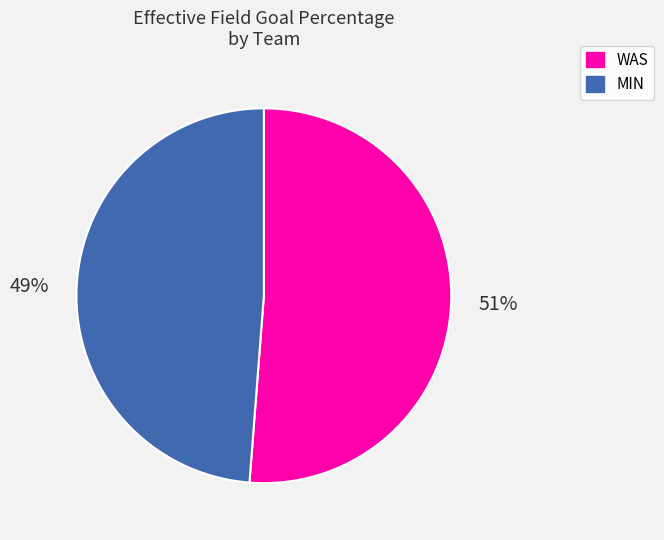

To the nearest percent, what is the difference between the largest and smallest slice percentages?

2%